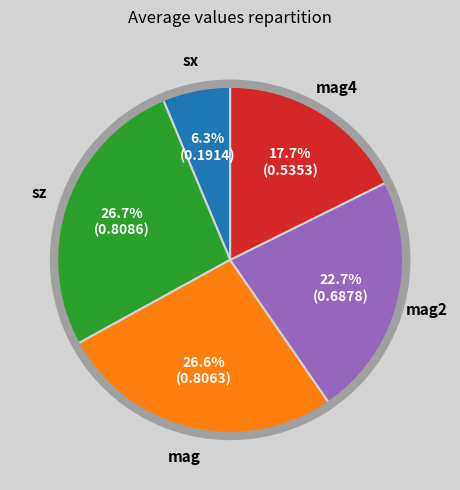

Count the number of slices in the pie.

5